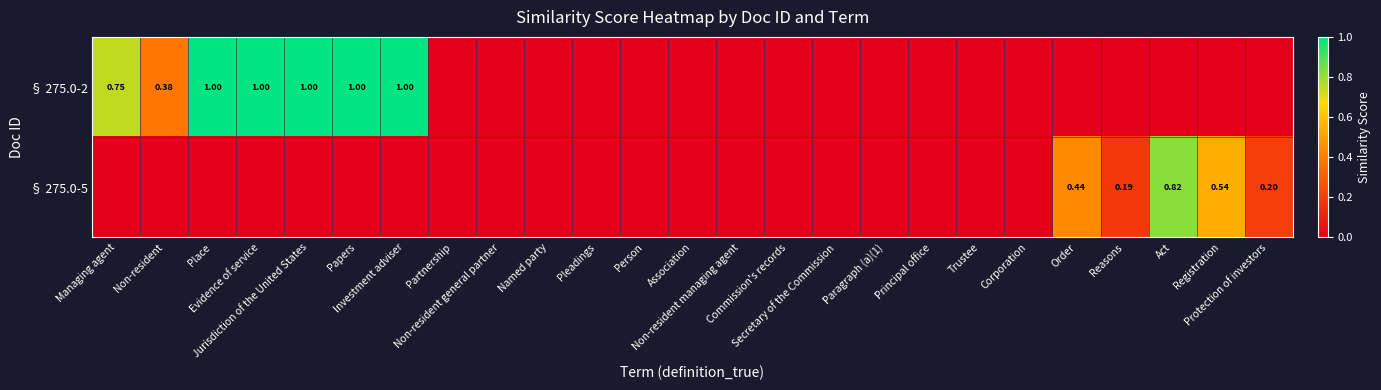

The value of § 275.0-2 at Non-resident is 0.4. True or false?

True